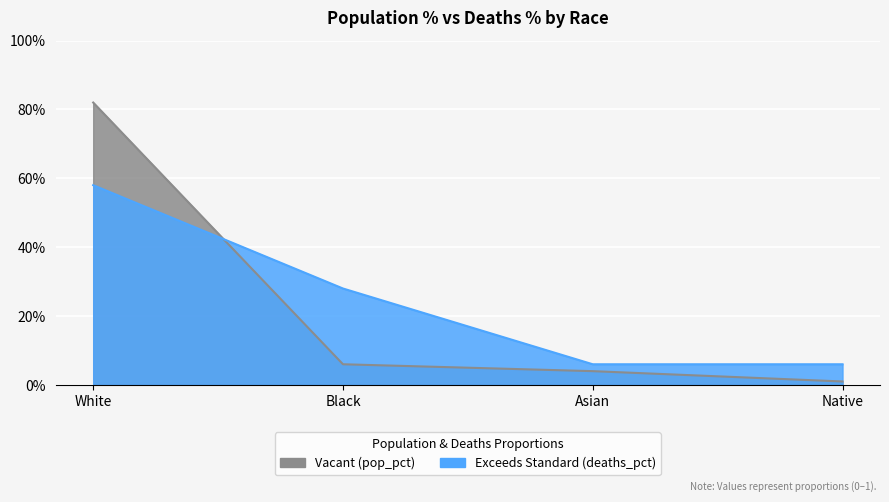

List the series in order of their peak value, lowest first.

deaths_pct, pop_pct